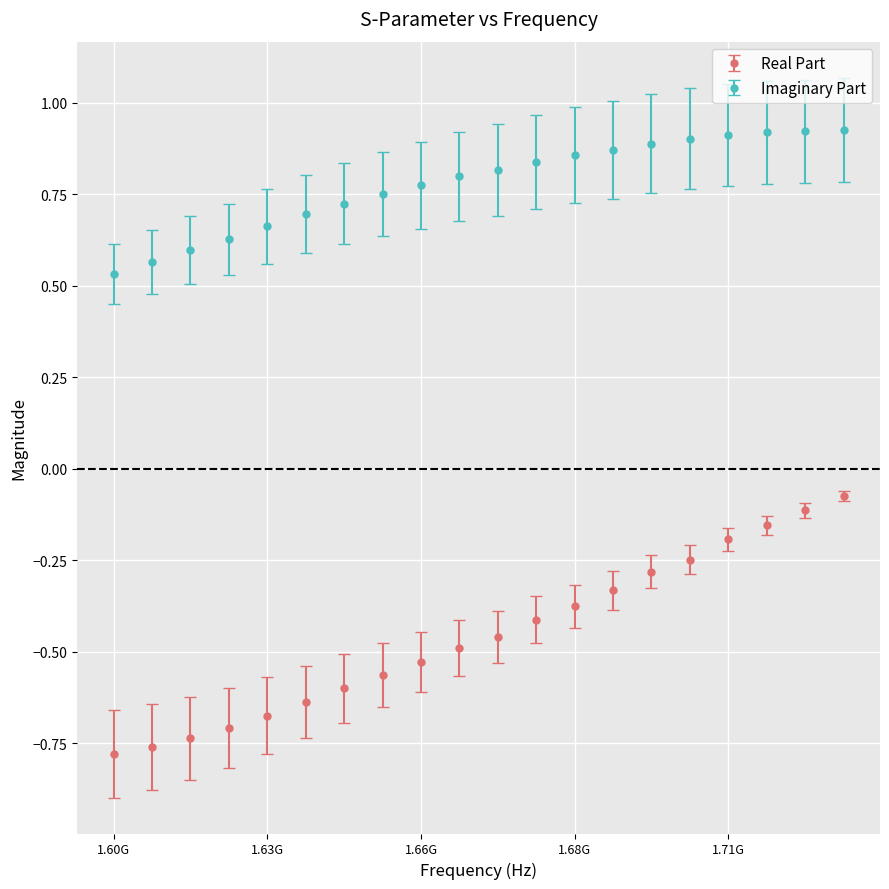

Rank the series by their maximum value, from lowest to highest.

Real Part, Imaginary Part